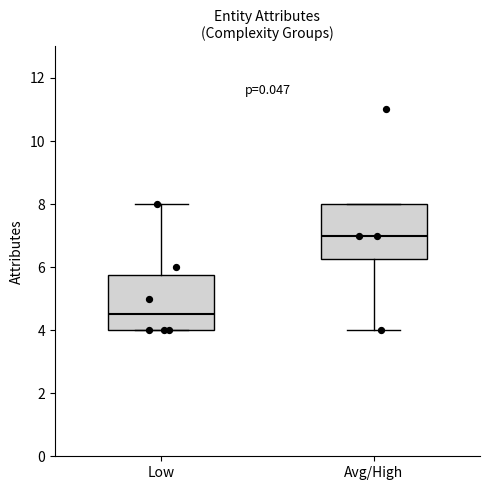

Where is the lower edge of the box for Avg/High on the y-axis? The values are not printed on the chart, so give them approximately, as read against the axis.

6.2